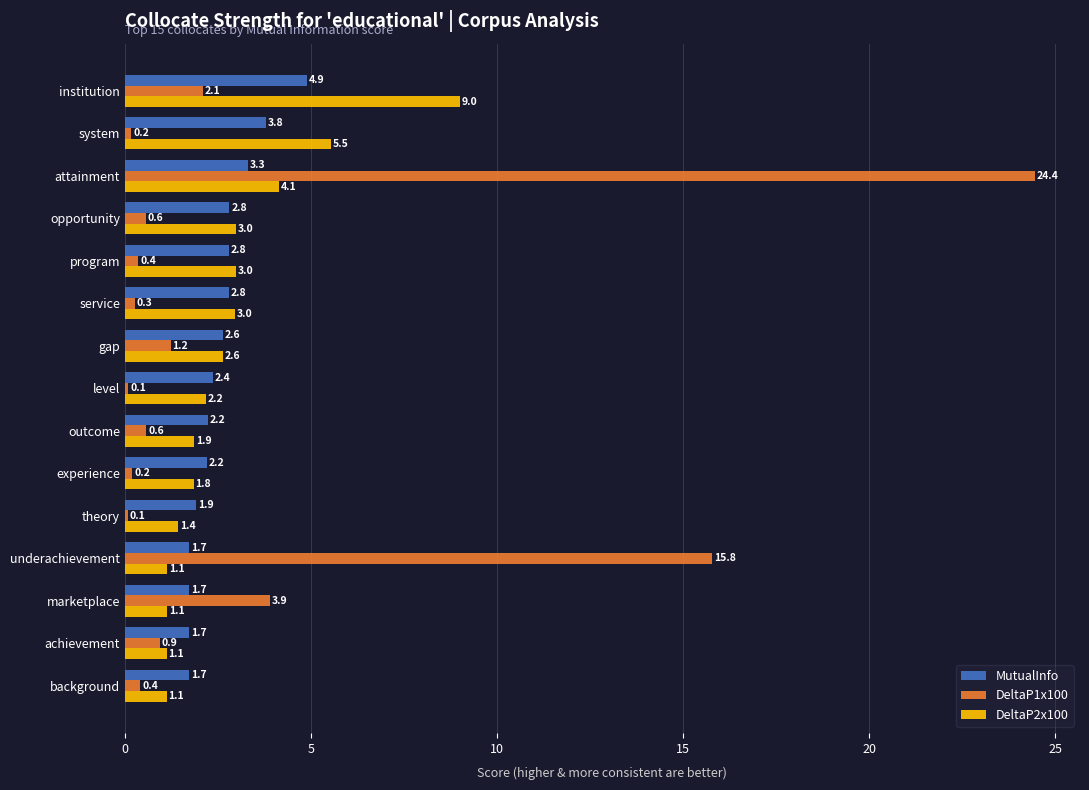

At which category does the chart reach its peak across all series?

attainment